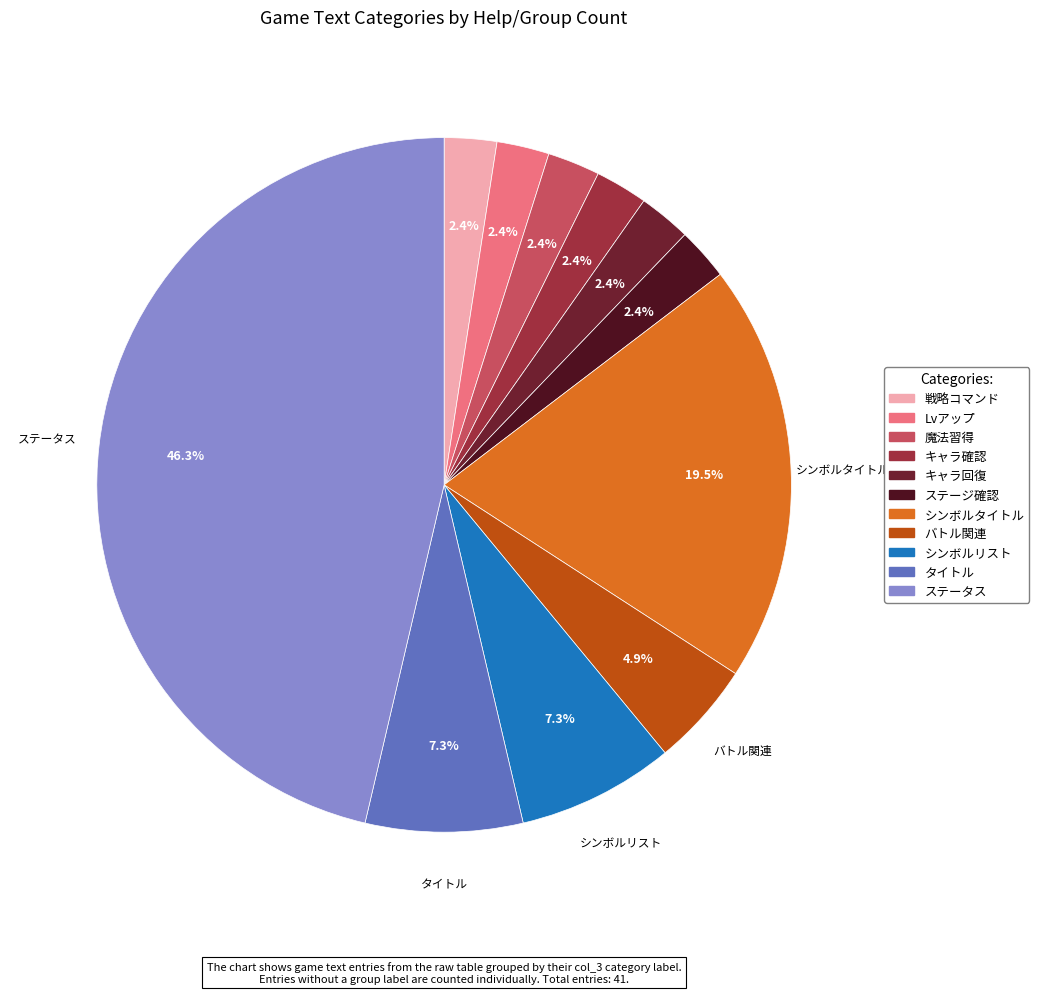

How many segments does this pie chart have?

11